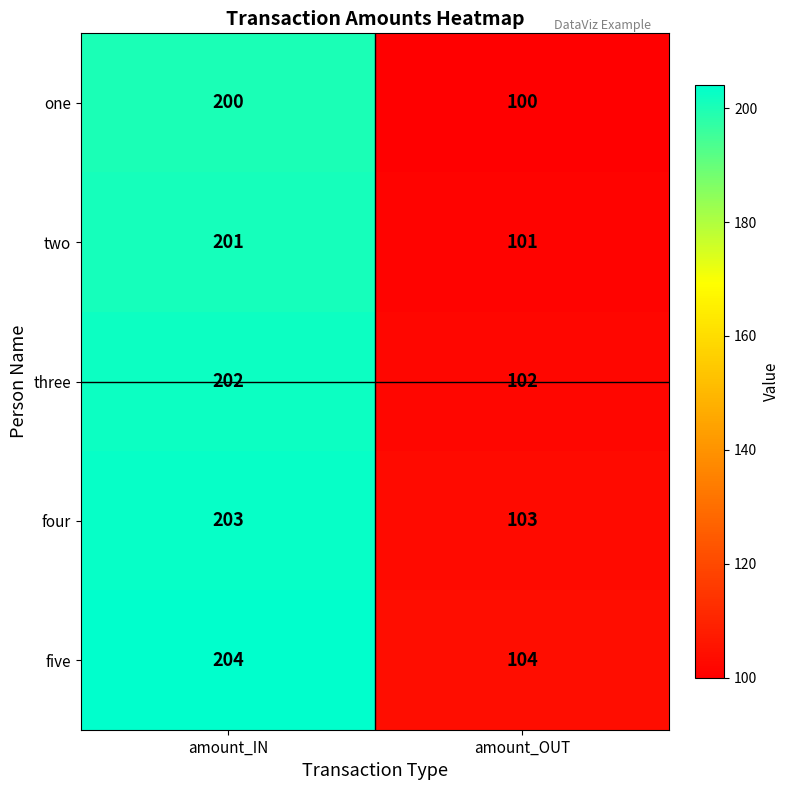

The value of five at amount_OUT is 104. True or false?

True